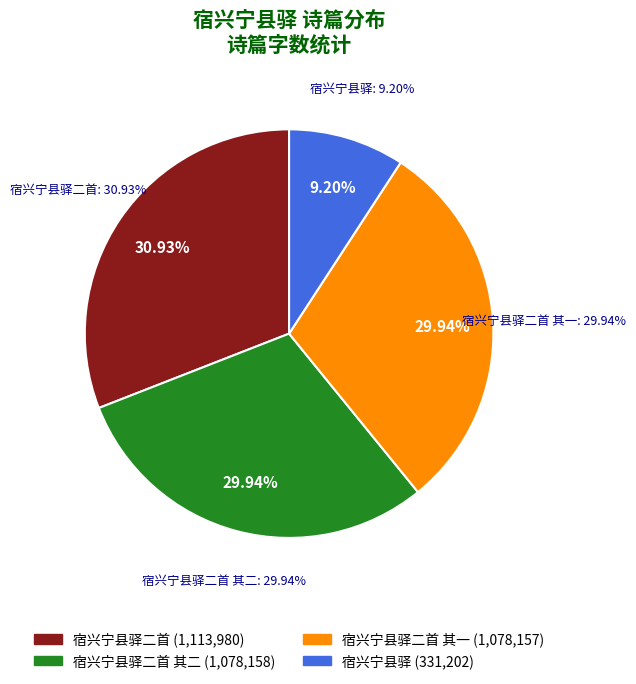

To the nearest percent, what is the combined percentage of 宿兴宁县驿二首 其一 and 宿兴宁县驿?

39%